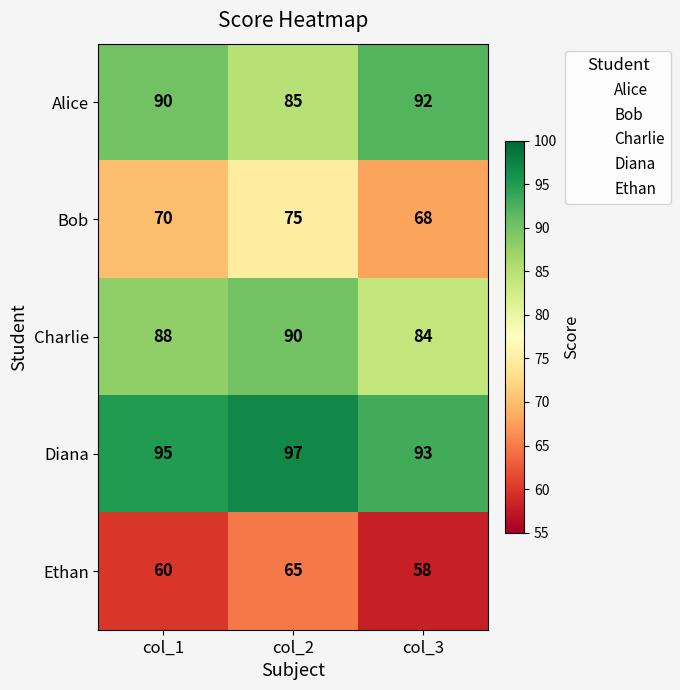

What is the total value across all series at col_2?

412